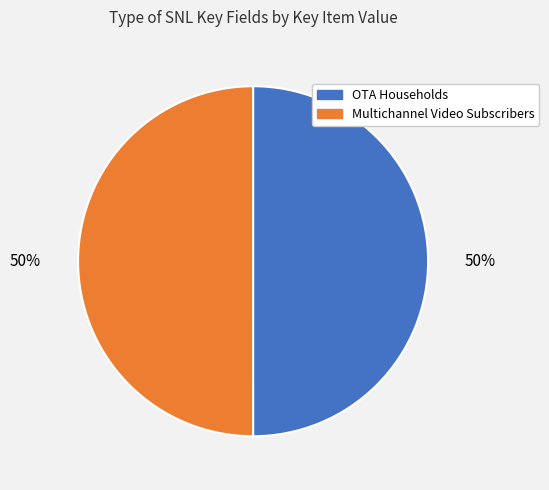

What is the ratio of the value at Multichannel Video Subscribers to the value at OTA Households?

1.0